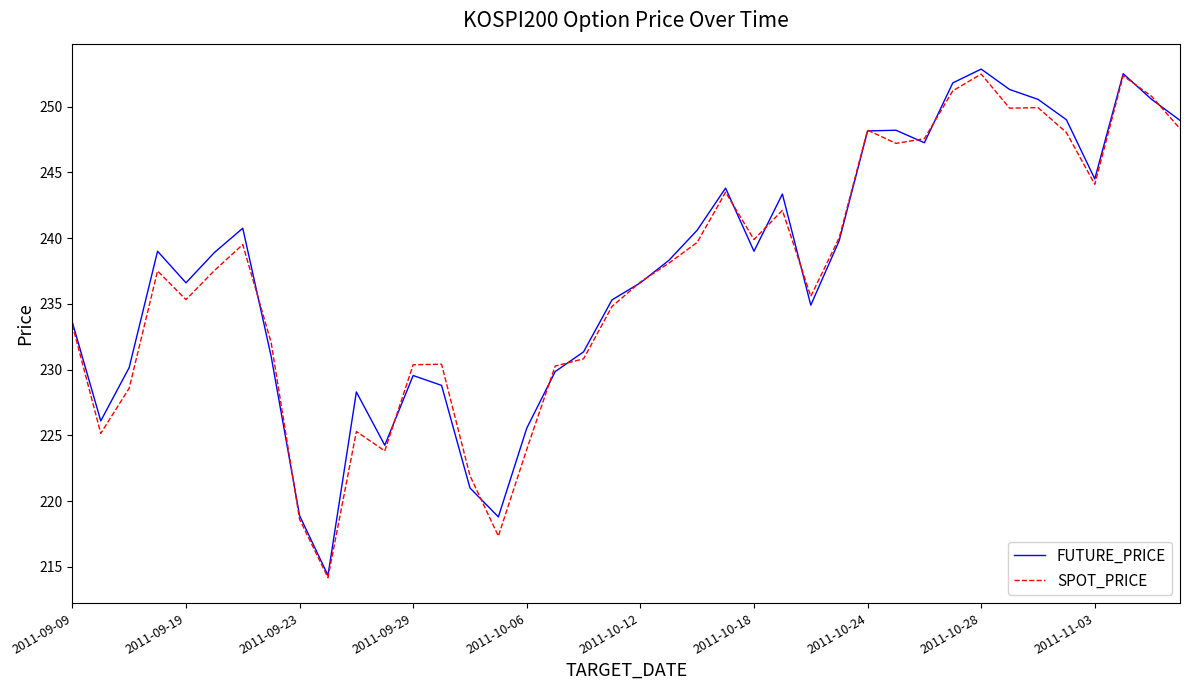

What is the minimum value shown in the chart?

214.2